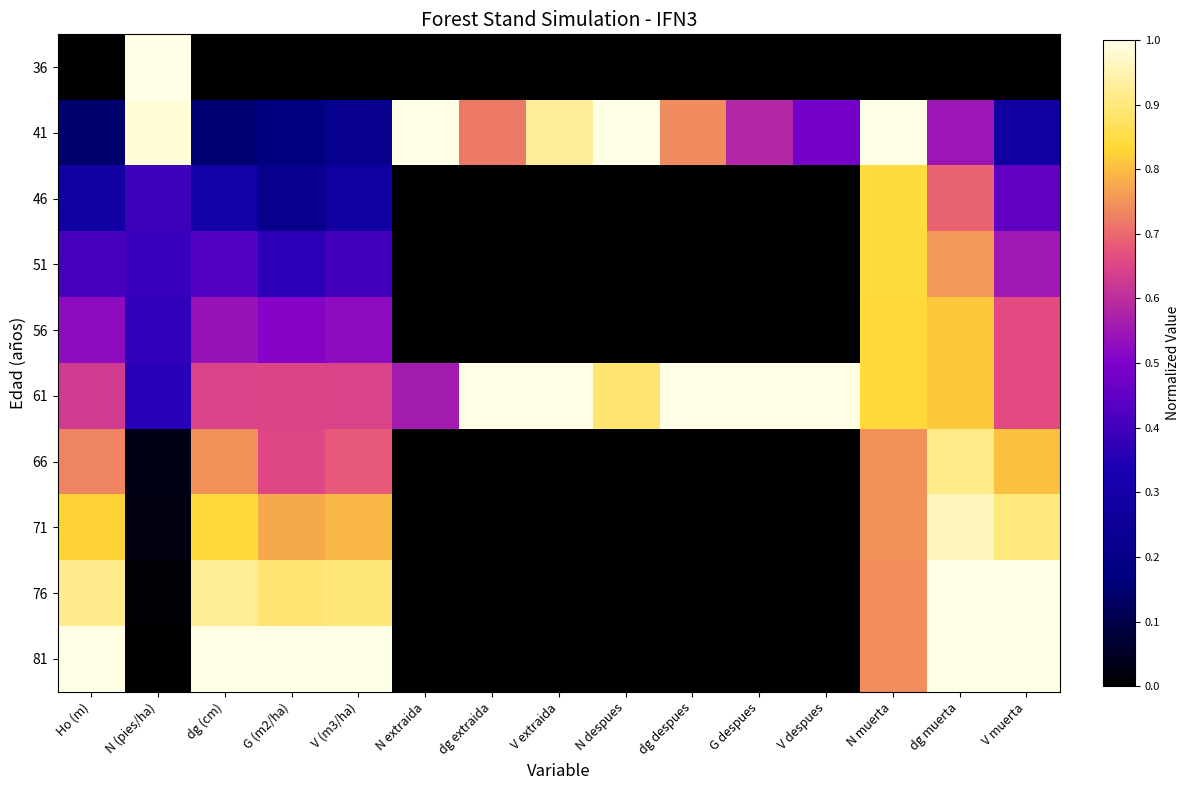

Count the number of categories in the chart.

15